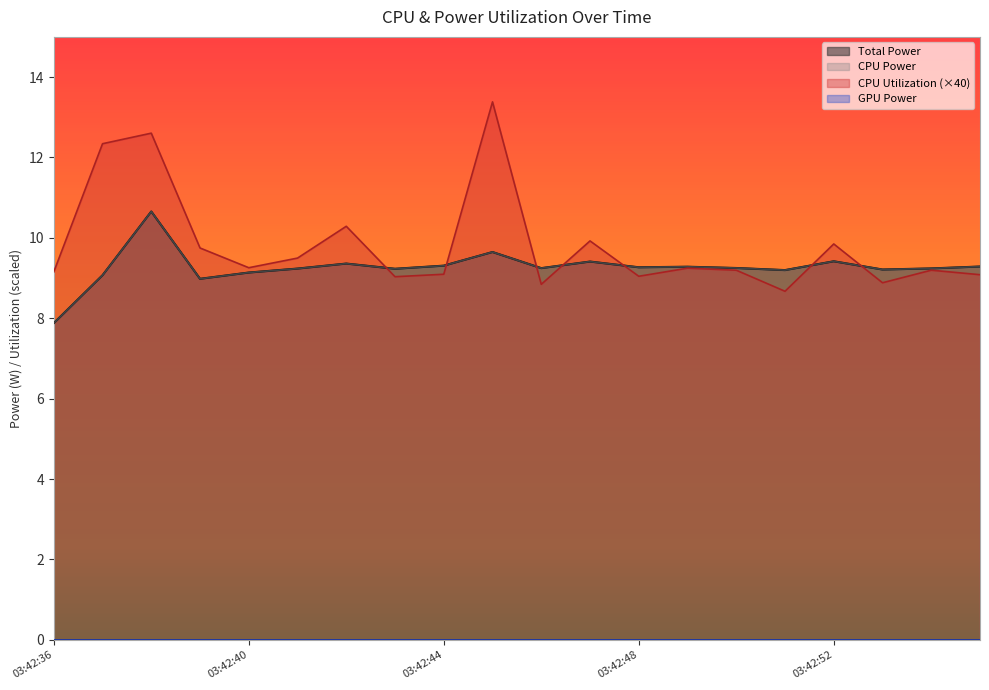

At which category is the sum across all series the highest?

03:42:38